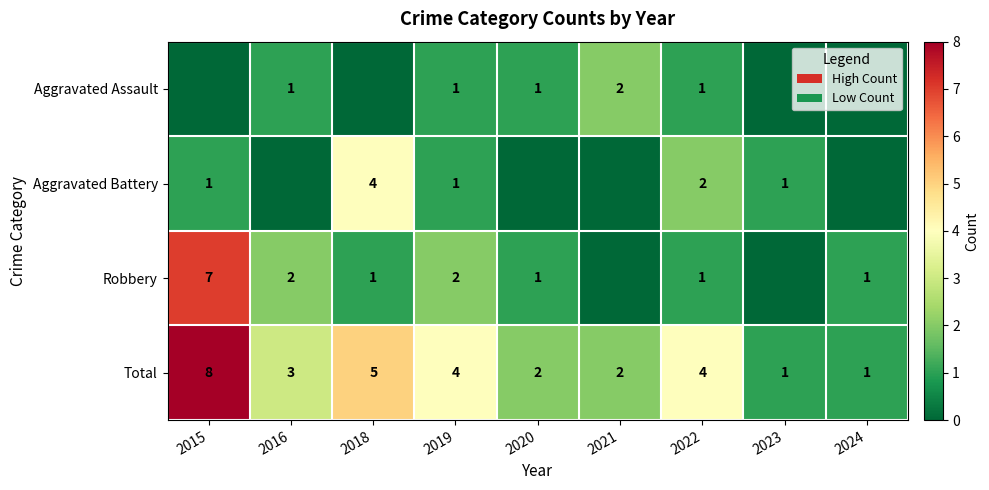

Where does the Total series first go above 3?

2015